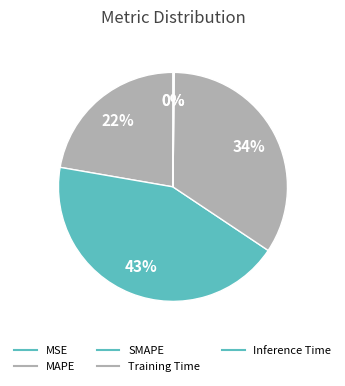

How many segments does this pie chart have?

5